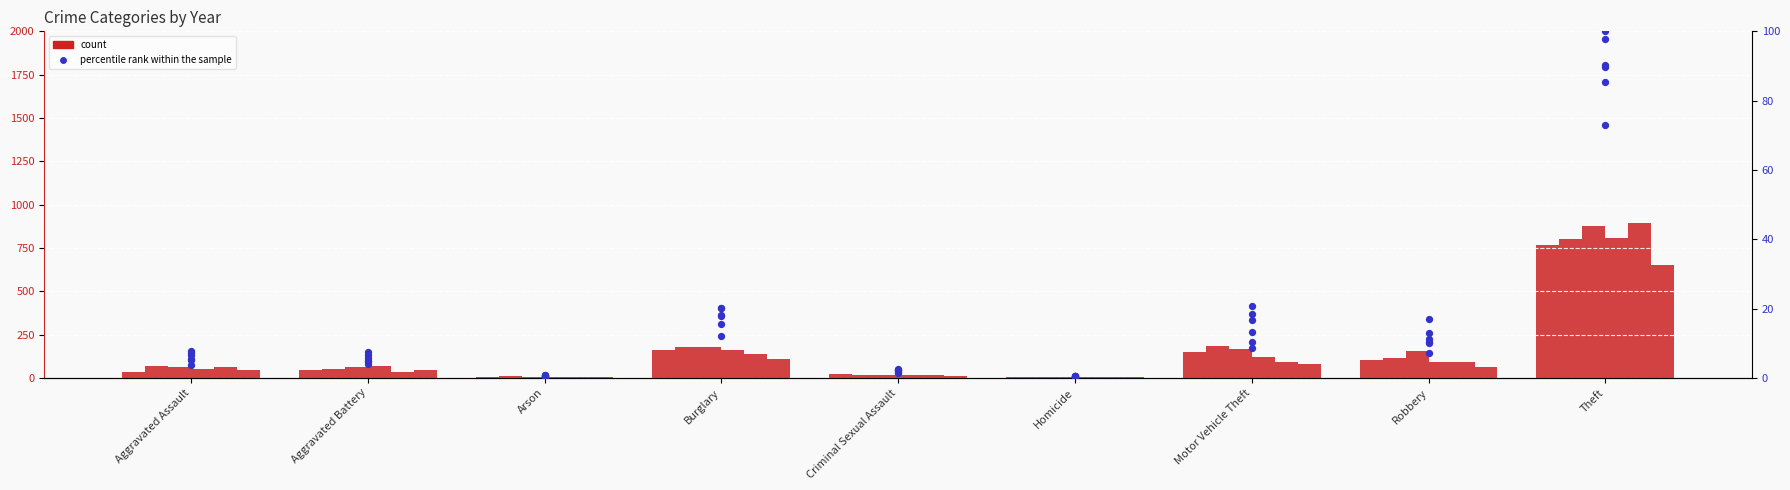

What is the change in value from Aggravated Assault to Arson?

-3.2